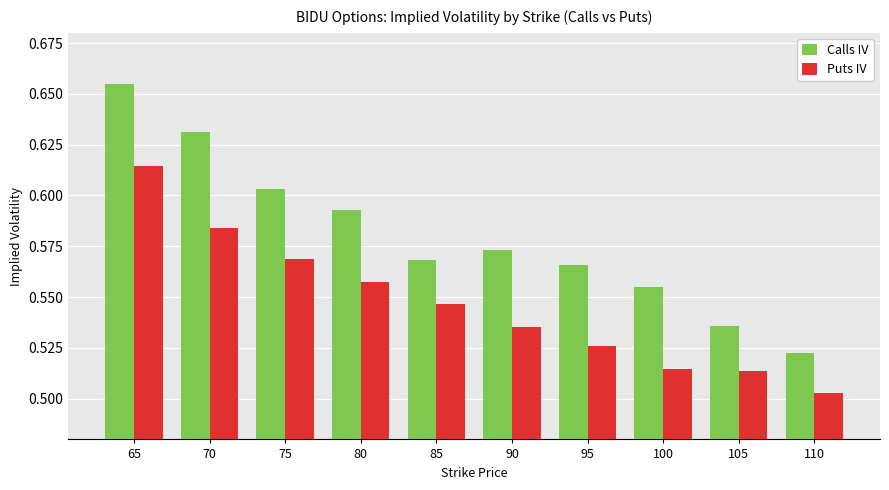

At which category is the sum across all series the highest?

65